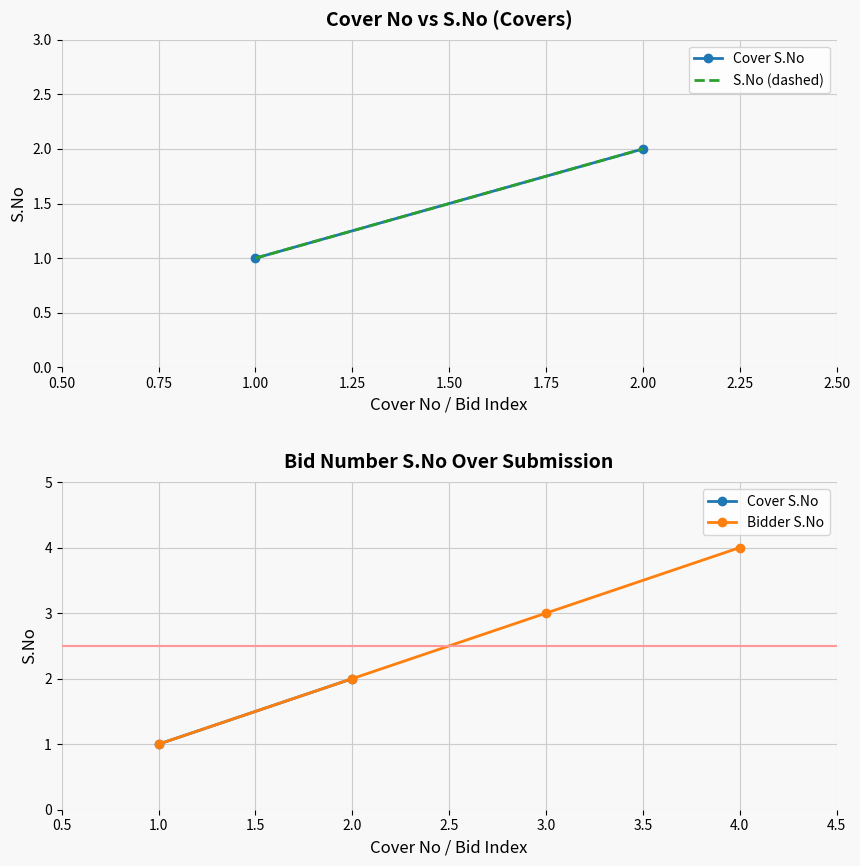

True or false: Bidder S.No has more than 0 interior local peaks.

False